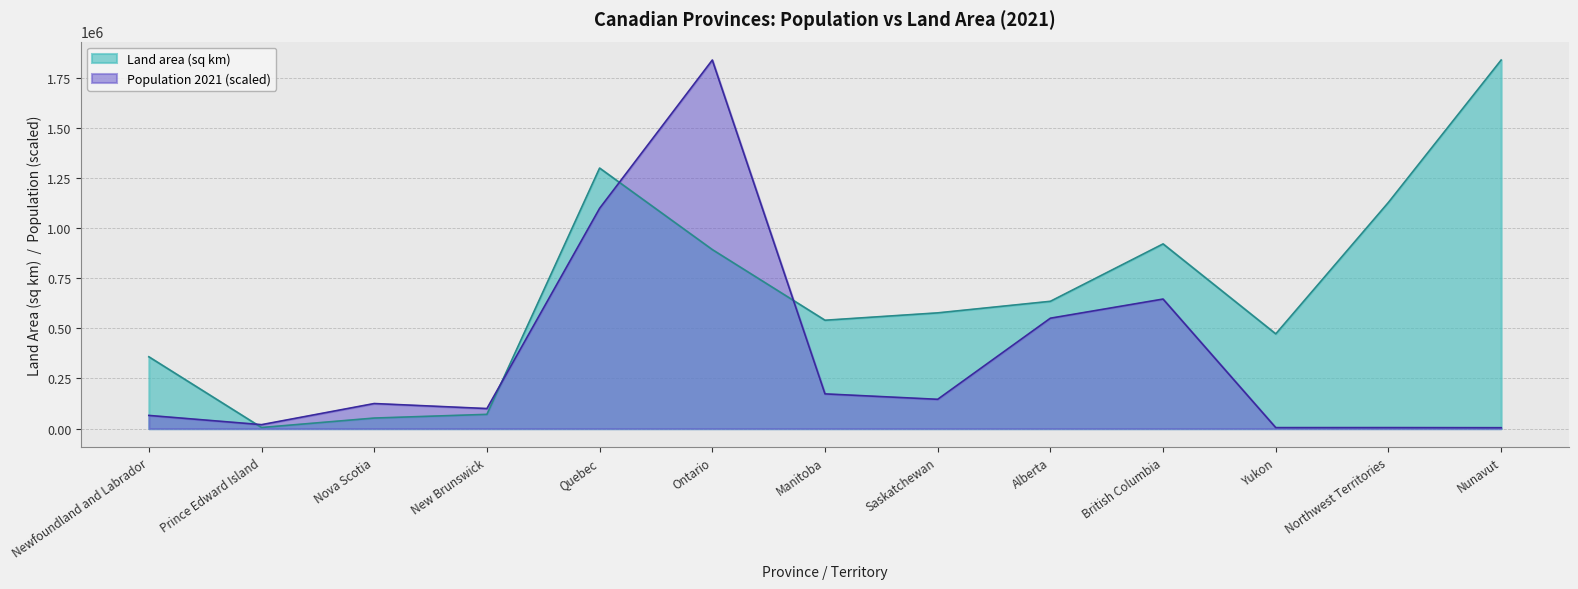

The value of Population 2021 at Nunavut is 4760.1. True or false?

True